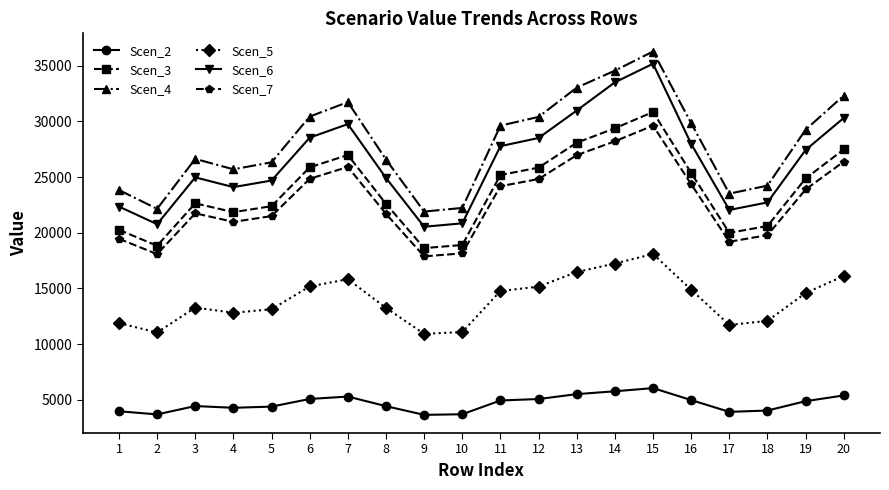

True or false: Scen_4 and Scen_7 intersect in this chart.

False